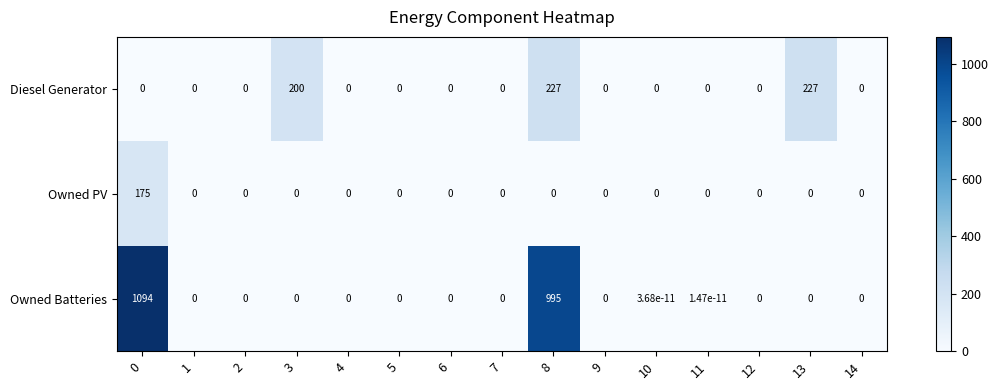

True or false: Owned PV has a value of 0.0 at 12.

True